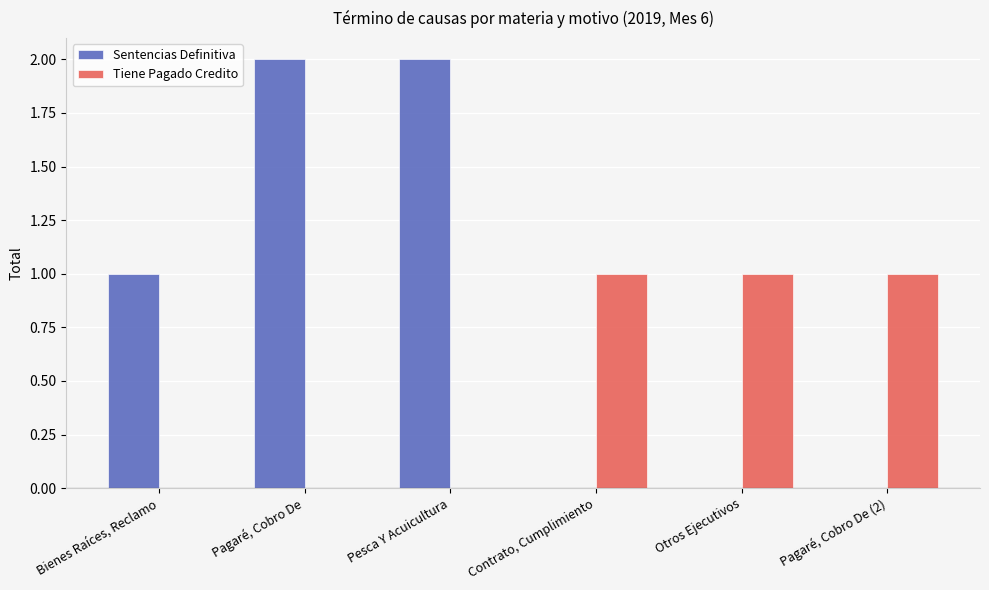

What is the sum of all Sentencias Definitiva values?

5